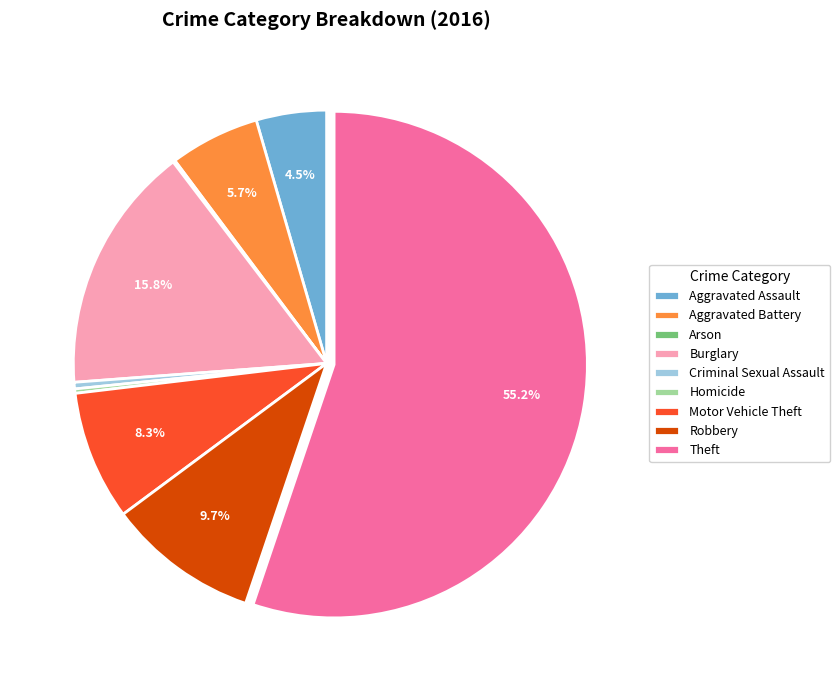

Is the sum of Aggravated Assault and Theft greater than half?

Yes